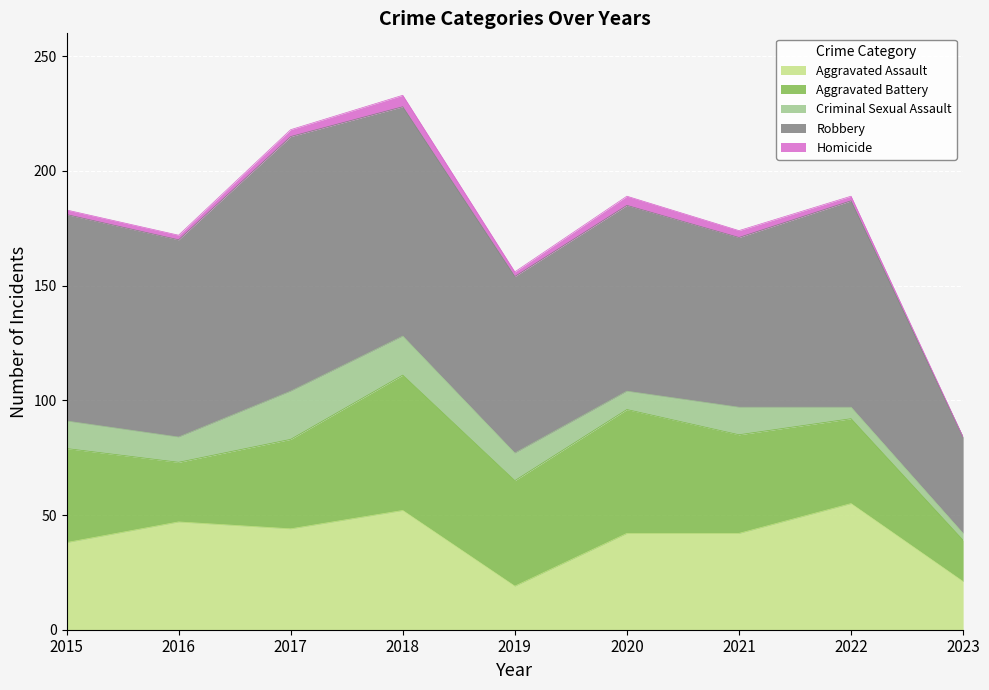

How many values in the Aggravated Battery series are below 41?

4